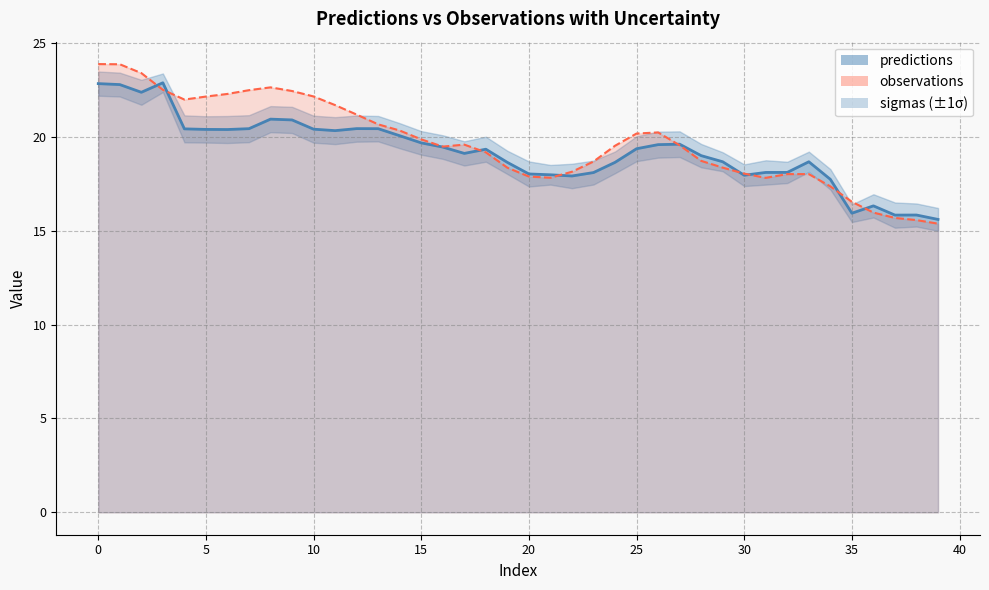

True or false: observations and predictions intersect in this chart.

True